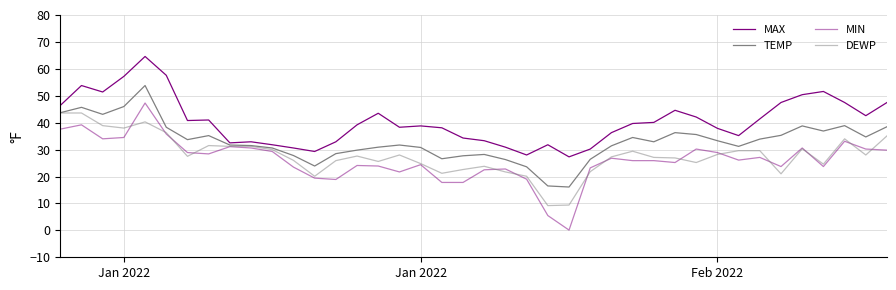

Does the chart have visible grid lines?

Yes